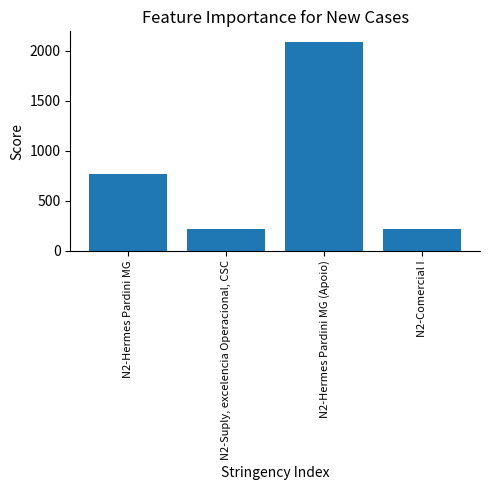

Count the number of categories in the chart.

4